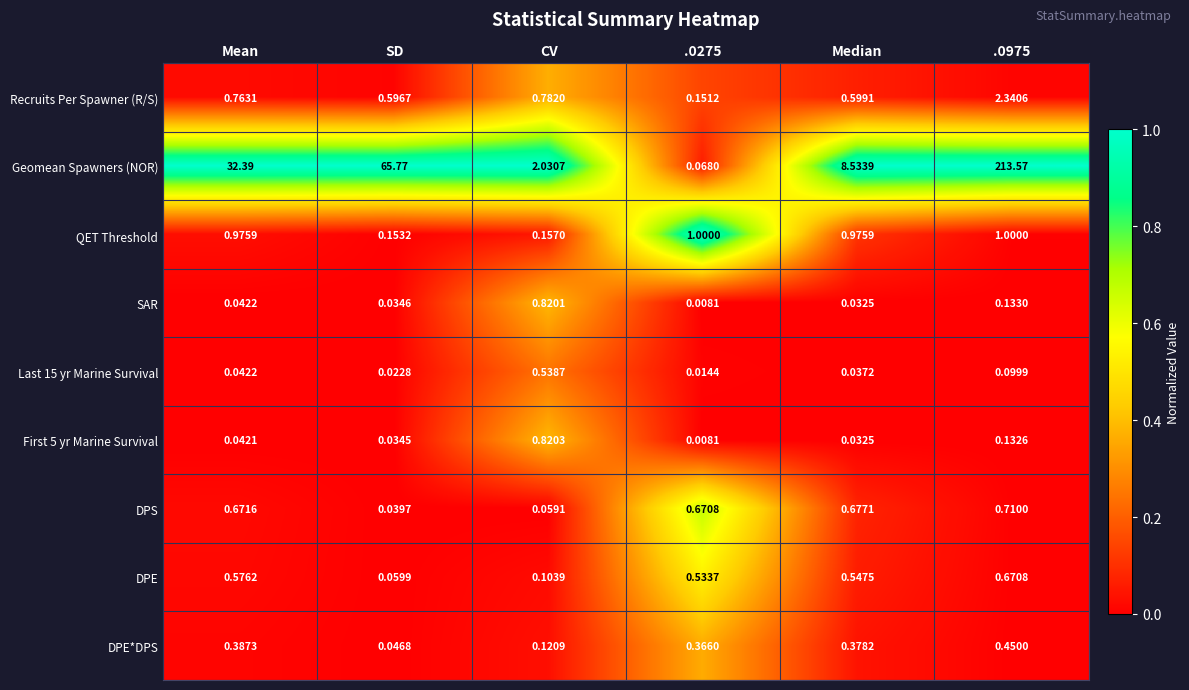

Which series has the largest total across all categories?

Geomean Spawners (NOR)